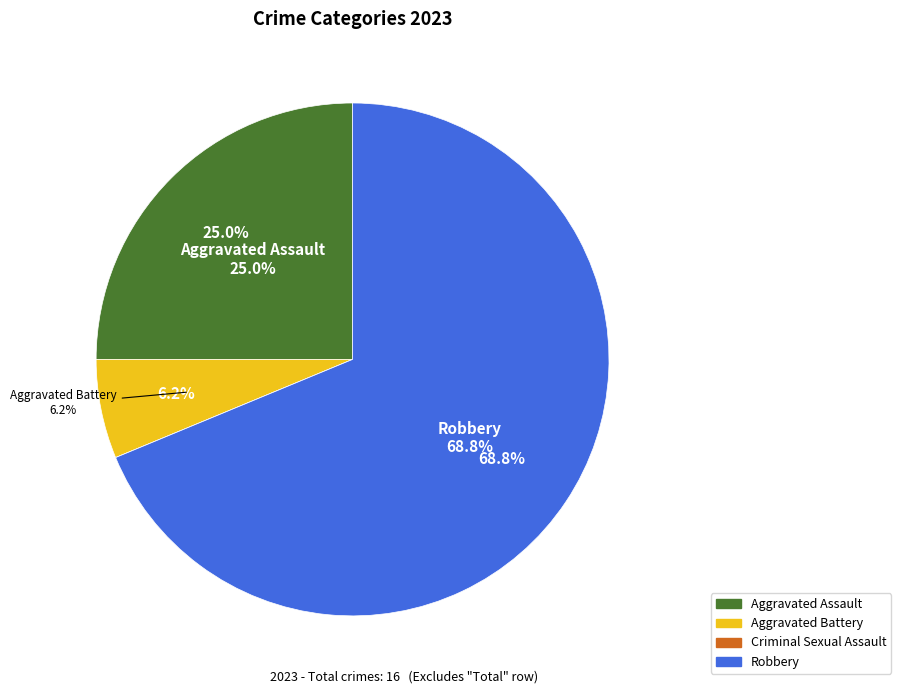

What percentage is the Aggravated Battery slice, to the nearest percent?

6%